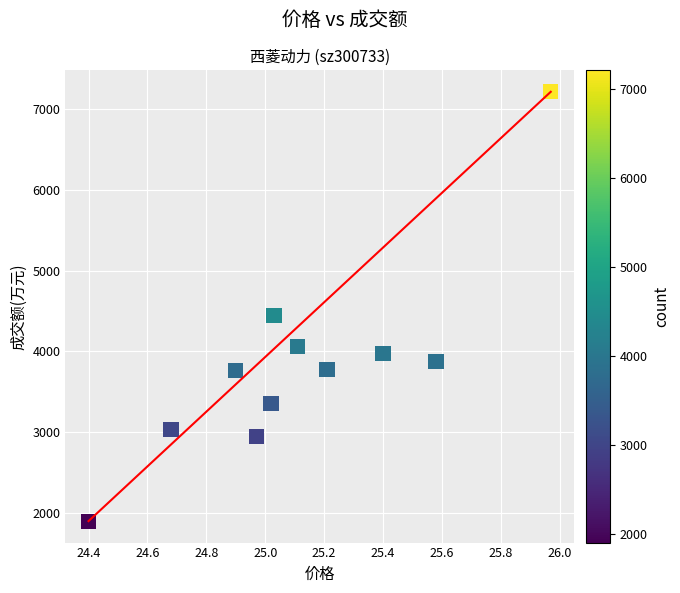

What Y value in the scatter plot is closest to 4556?

4448